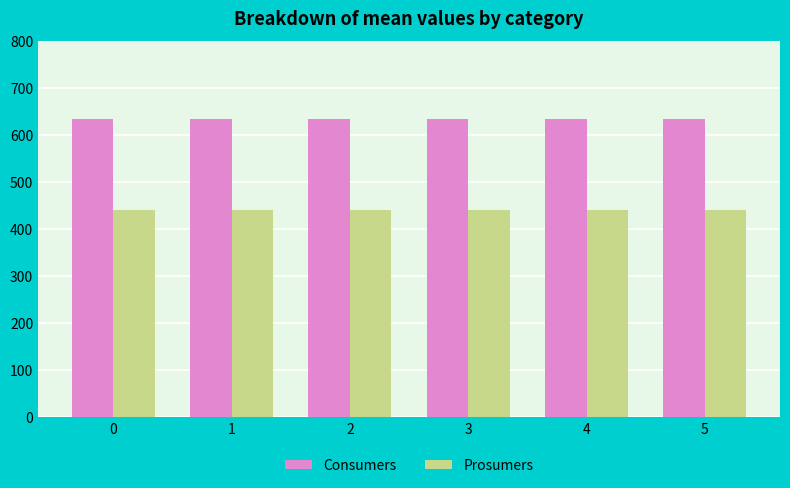

Rank the series by their maximum value, from lowest to highest.

Prosumers, Consumers